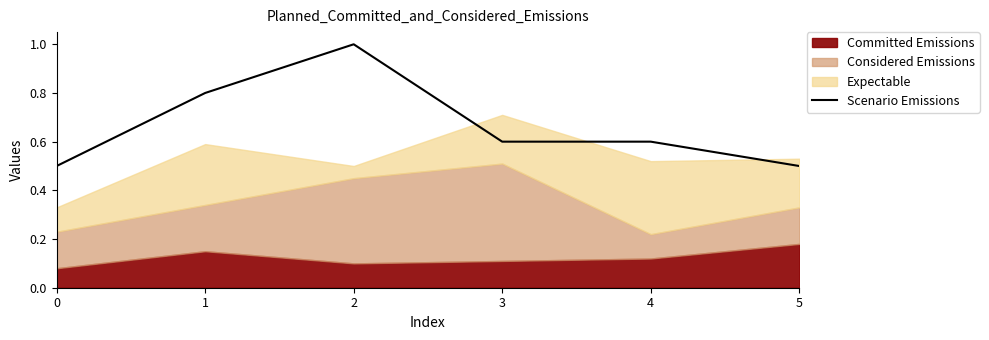

What is the change in value from 0 to 1?

+0.3